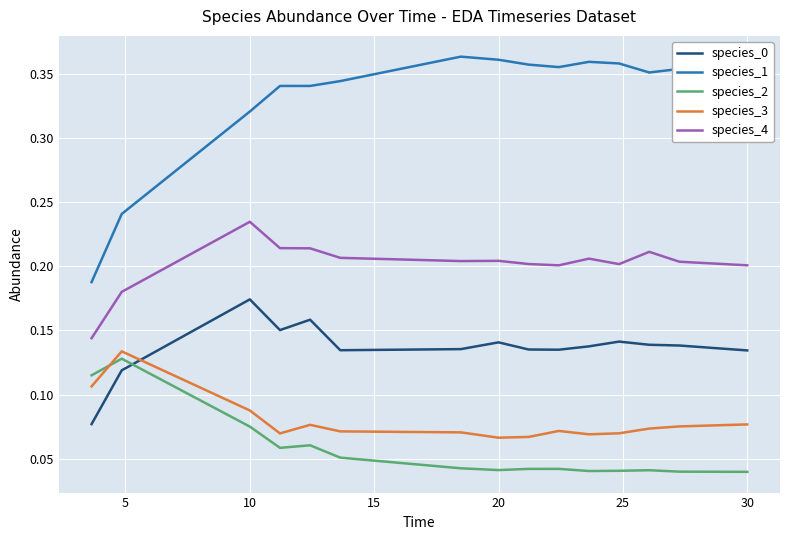

What is the sum of all species_4 values?

3.0